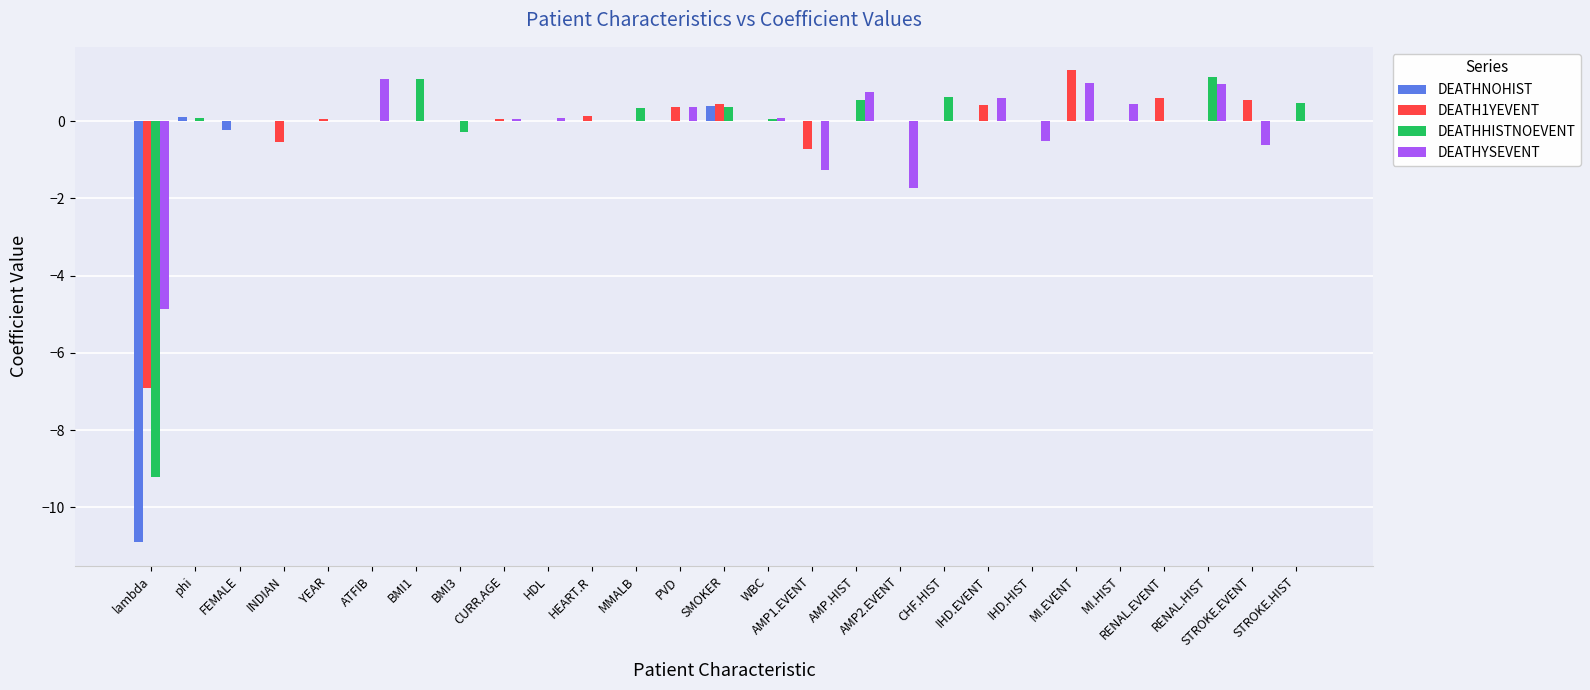

What is the maximum value shown in the chart?

1.3